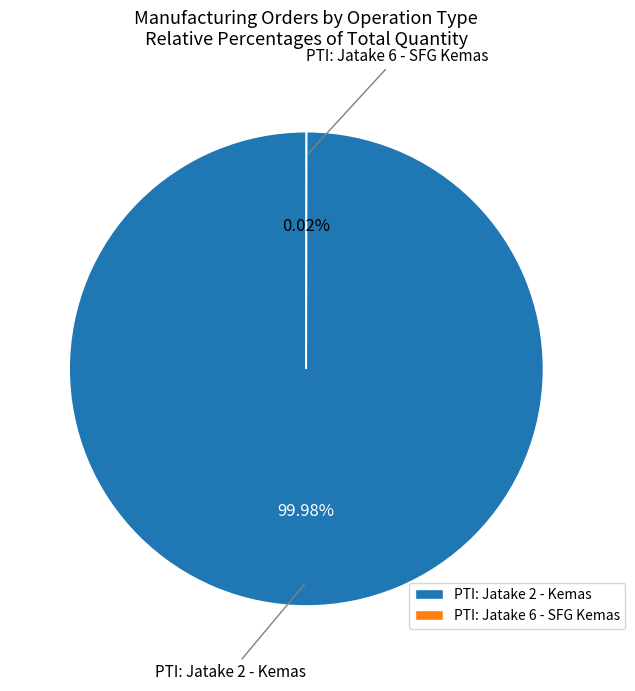

What is the majority slice?

PTI: Jatake 2 - Kemas